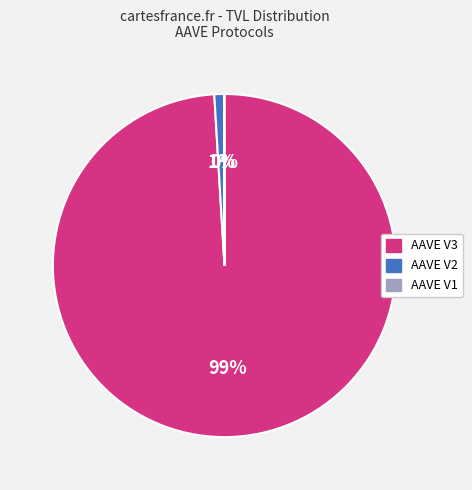

To the nearest percent, what is the difference between the largest and smallest slice percentages?

99%